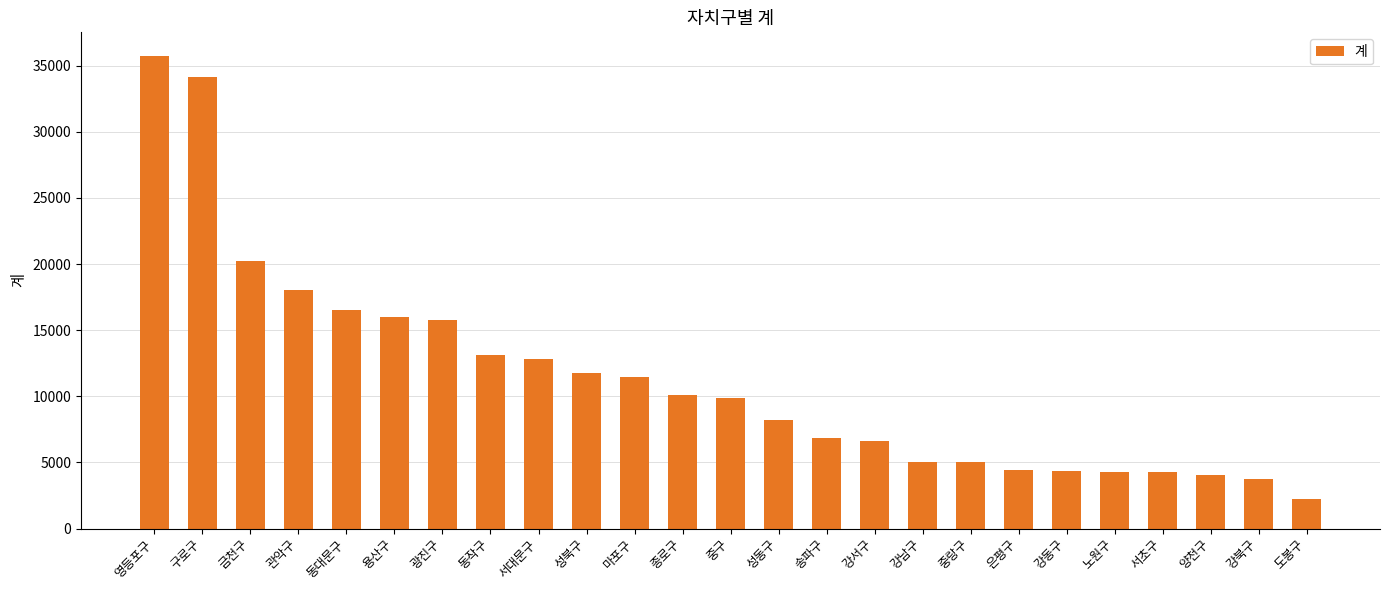

What is the average value?

11391